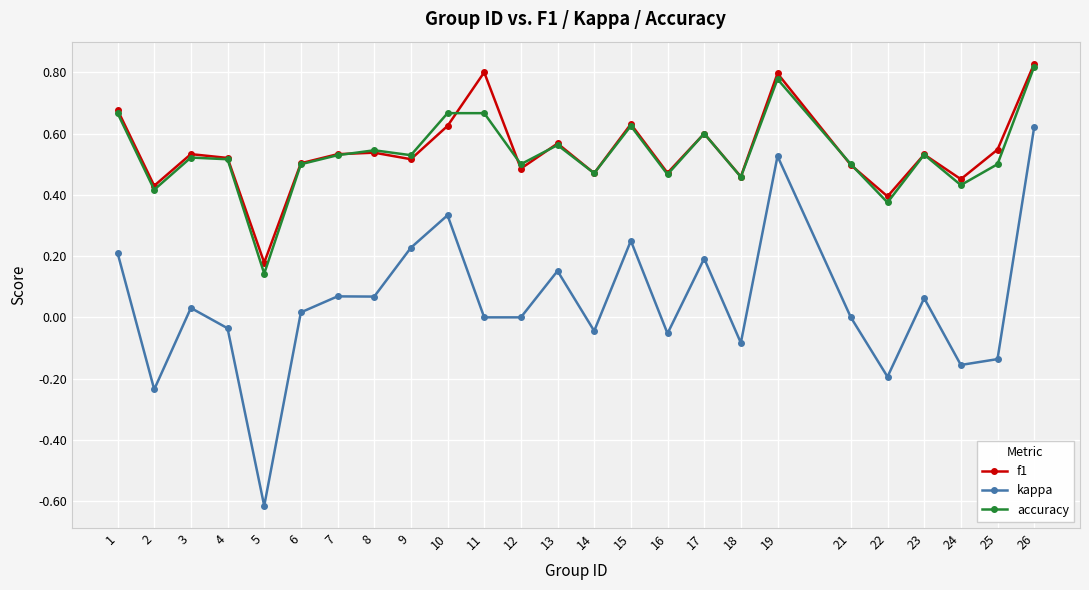

At which category is the sum across all series the highest?

26